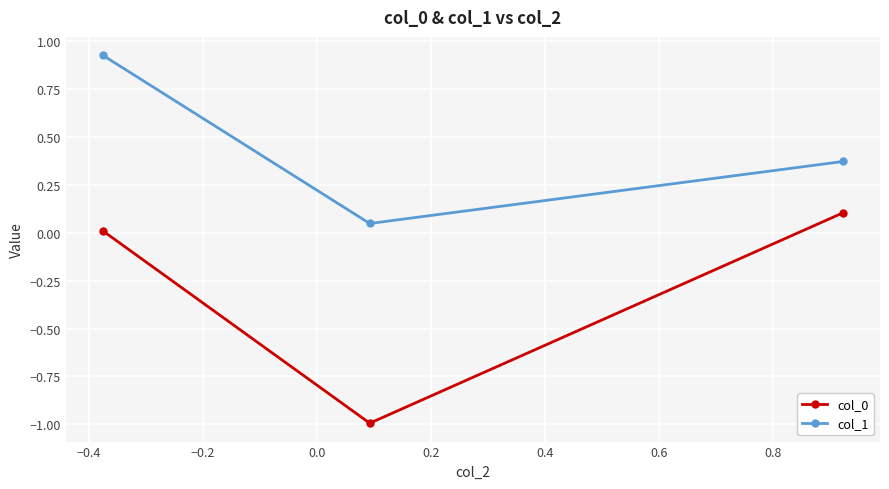

Which series has the largest total across all categories?

col_1